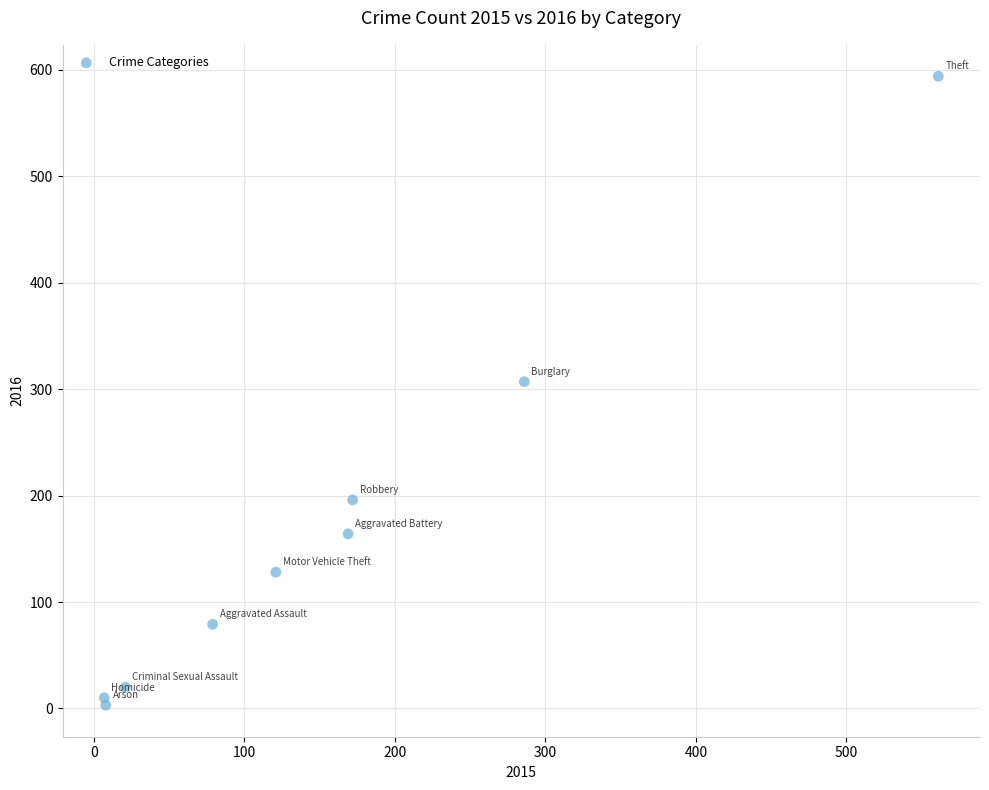

What Y value in the scatter plot is closest to 298?

307